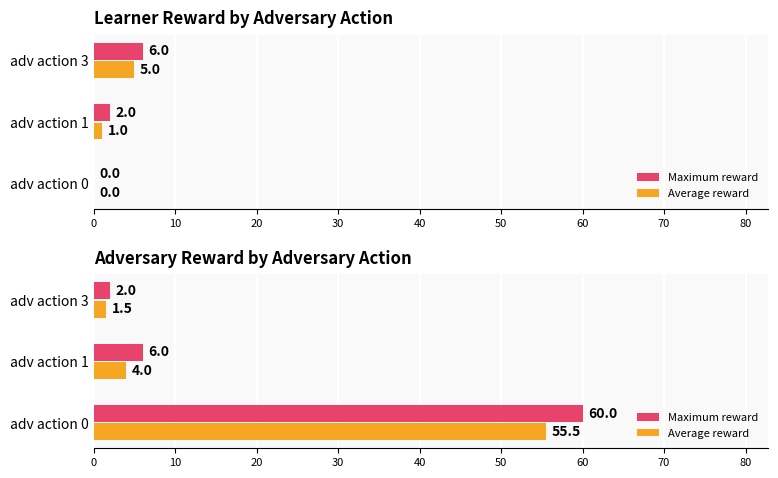

List the series in order of their overall mean, lowest first.

Average reward, Maximum reward